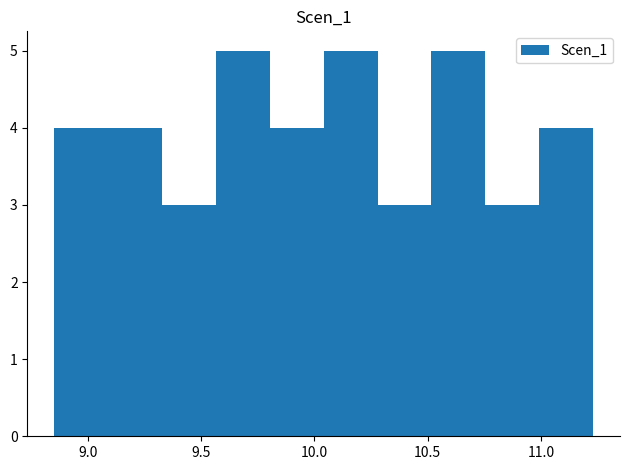

Reading left to right, list every bar in this chart as the range it spans on the x-axis followed by its height. Neither the bar edges nor the heights are printed on the chart, so give them approximately, as read against the axes.

8.85 to 9.10: 4
9.10 to 9.35: 4
9.35 to 9.55: 3
9.55 to 9.80: 5
9.80 to 10.05: 4
10.05 to 10.30: 5
10.30 to 10.50: 3
10.50 to 10.75: 5
10.75 to 11.00: 3
11.00 to 11.25: 4